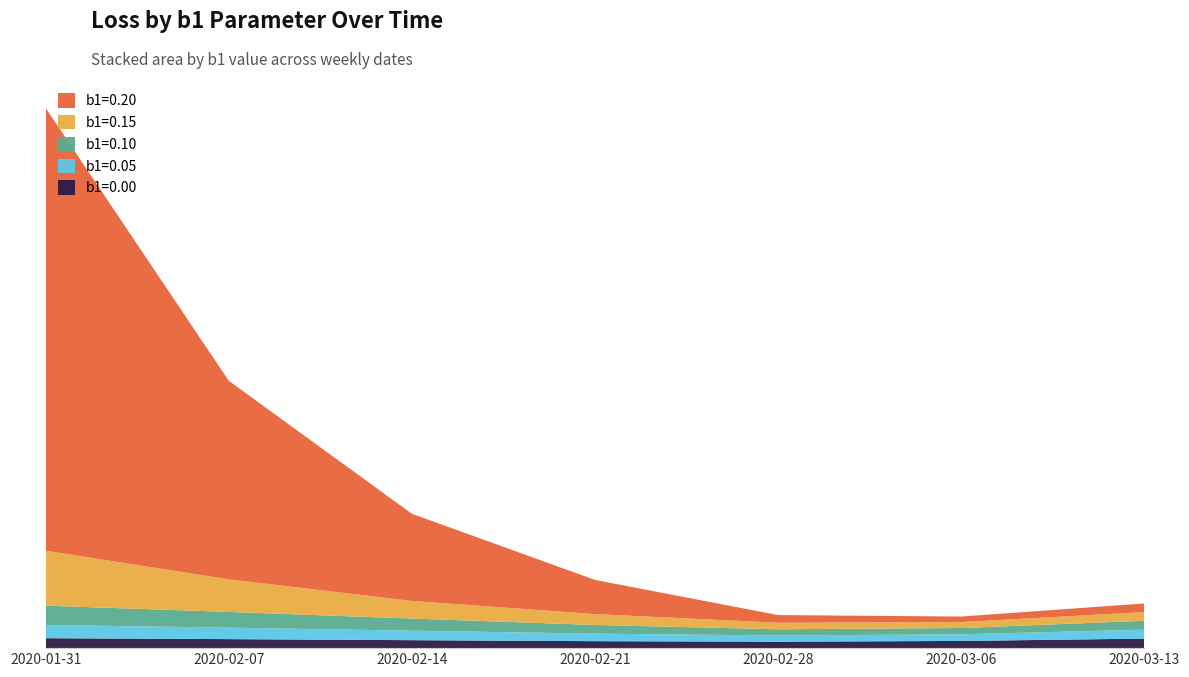

Reading right to left, transcribe all the data shown in this chart.

b1=0.00: 2020-03-13=0.7	2020-03-06=0.6	2020-02-28=0.5	2020-02-21=0.5	2020-02-14=0.6	2020-02-07=0.7	2020-01-31=0.8
b1=0.05: 2020-03-13=0.7	2020-03-06=0.5	2020-02-28=0.5	2020-02-21=0.6	2020-02-14=0.7	2020-02-07=0.9	2020-01-31=1.0
b1=0.10: 2020-03-13=0.7	2020-03-06=0.5	2020-02-28=0.5	2020-02-21=0.7	2020-02-14=0.9	2020-02-07=1.2	2020-01-31=1.5
b1=0.15: 2020-03-13=0.7	2020-03-06=0.5	2020-02-28=0.5	2020-02-21=0.8	2020-02-14=1.4	2020-02-07=2.5	2020-01-31=4.2
b1=0.20: 2020-03-13=0.7	2020-03-06=0.4	2020-02-28=0.6	2020-02-21=2.6	2020-02-14=6.7	2020-02-07=15.3	2020-01-31=34.2